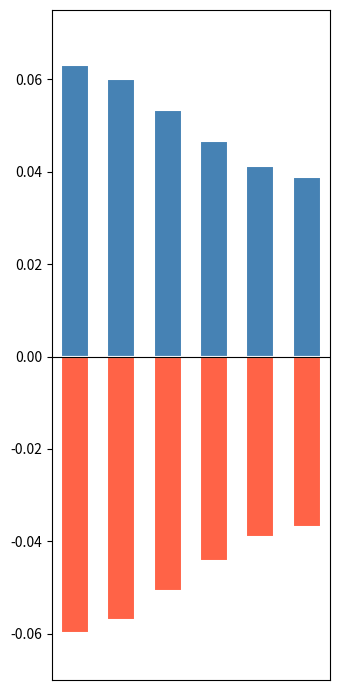

Between 3 and 1, which is larger?

1